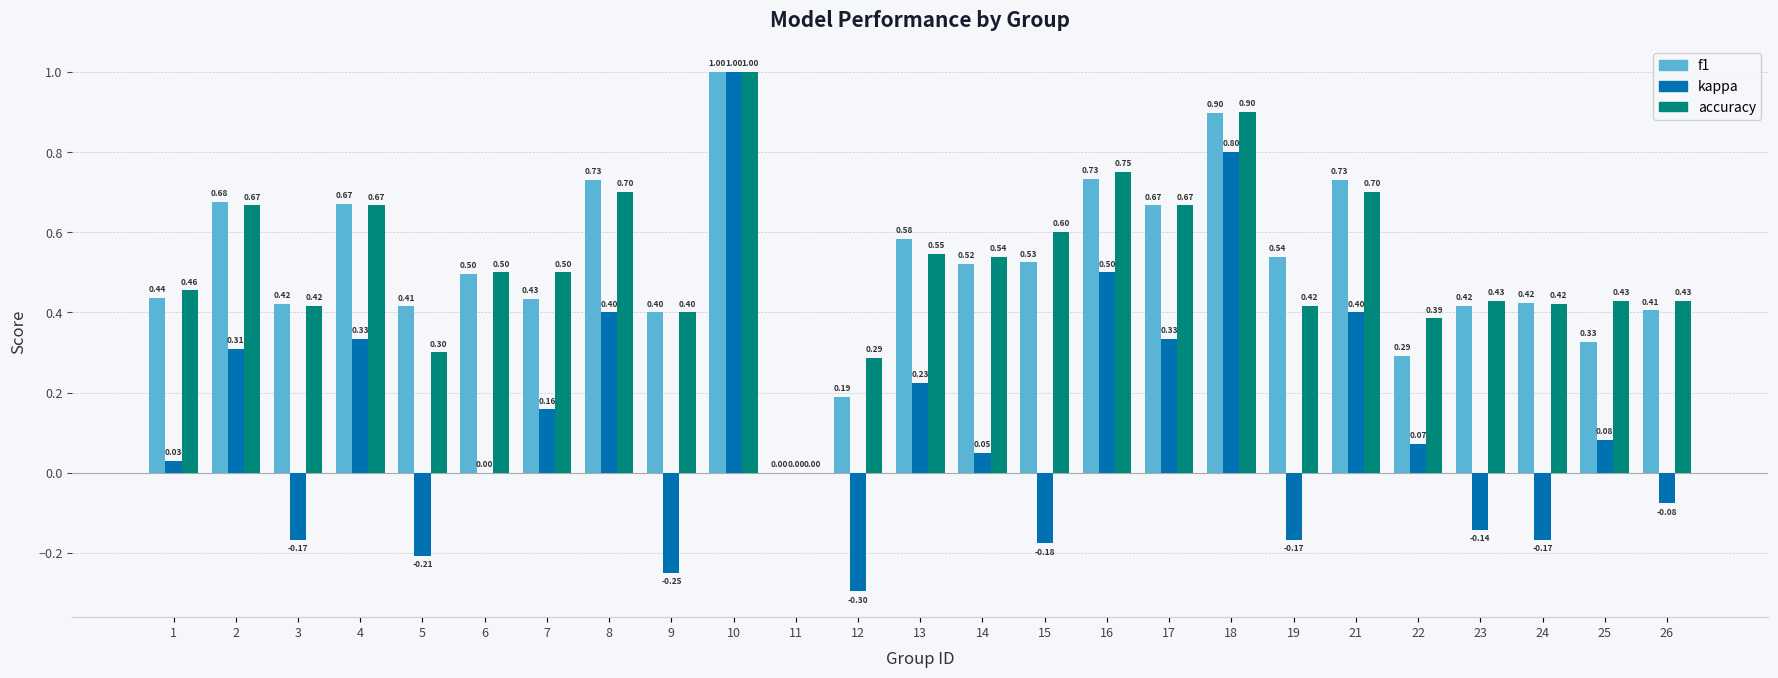

Which series has the largest total across all categories?

accuracy